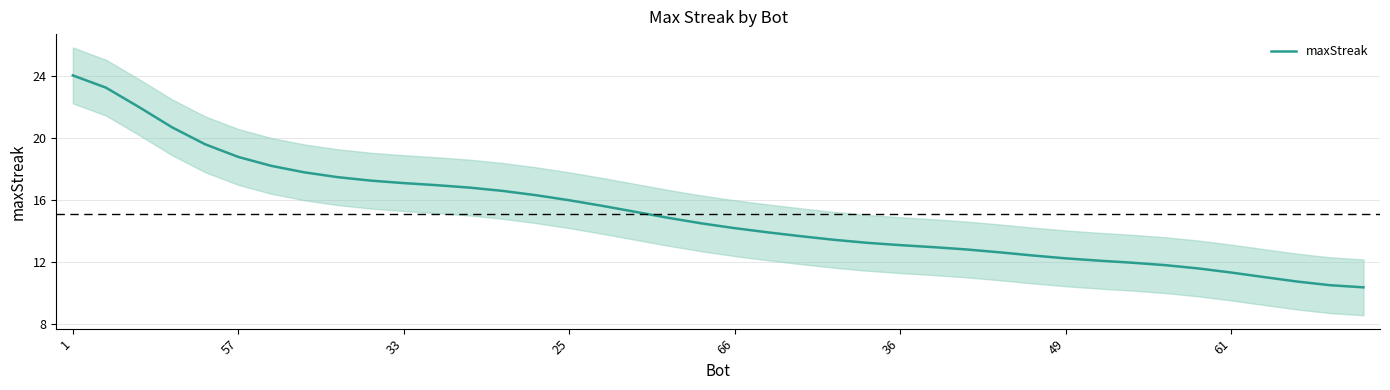

What is the sum of all values?

604.0